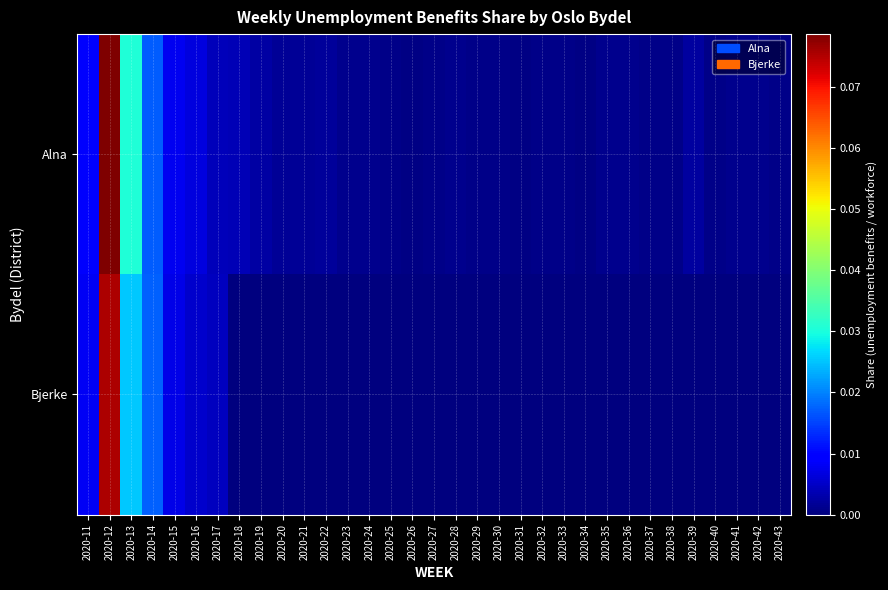

At which category does the chart reach its peak across all series?

2020-12